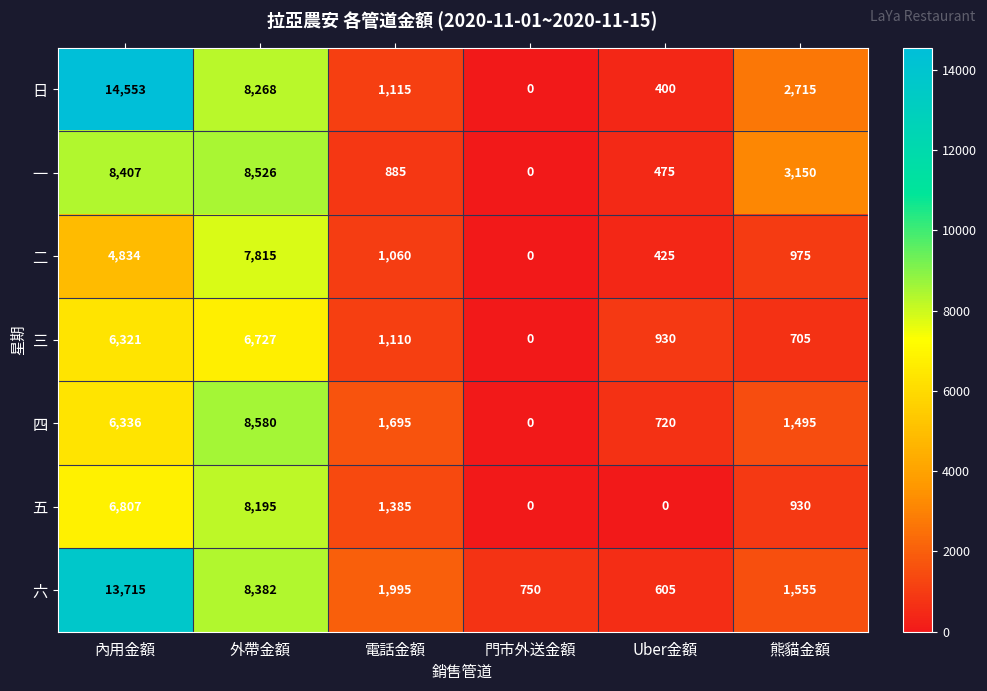

What is the spread (max minus min) of values at 門市外送金額?

750